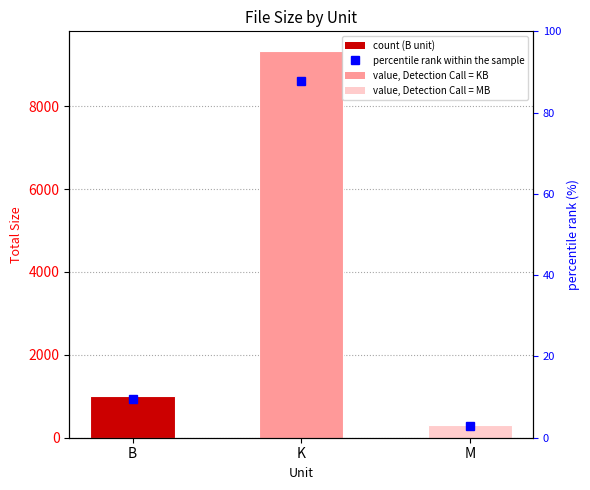

What is the sum of the percentile rank within the sample values at B and M?

12.3